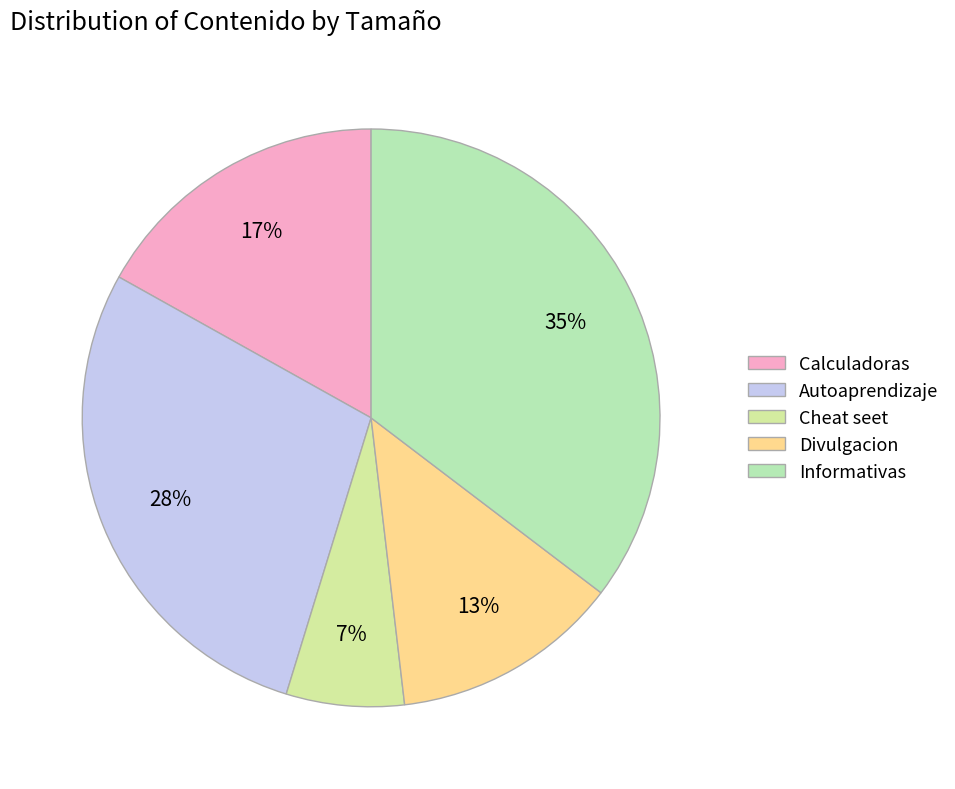

What is the largest slice in the pie chart?

Informativas